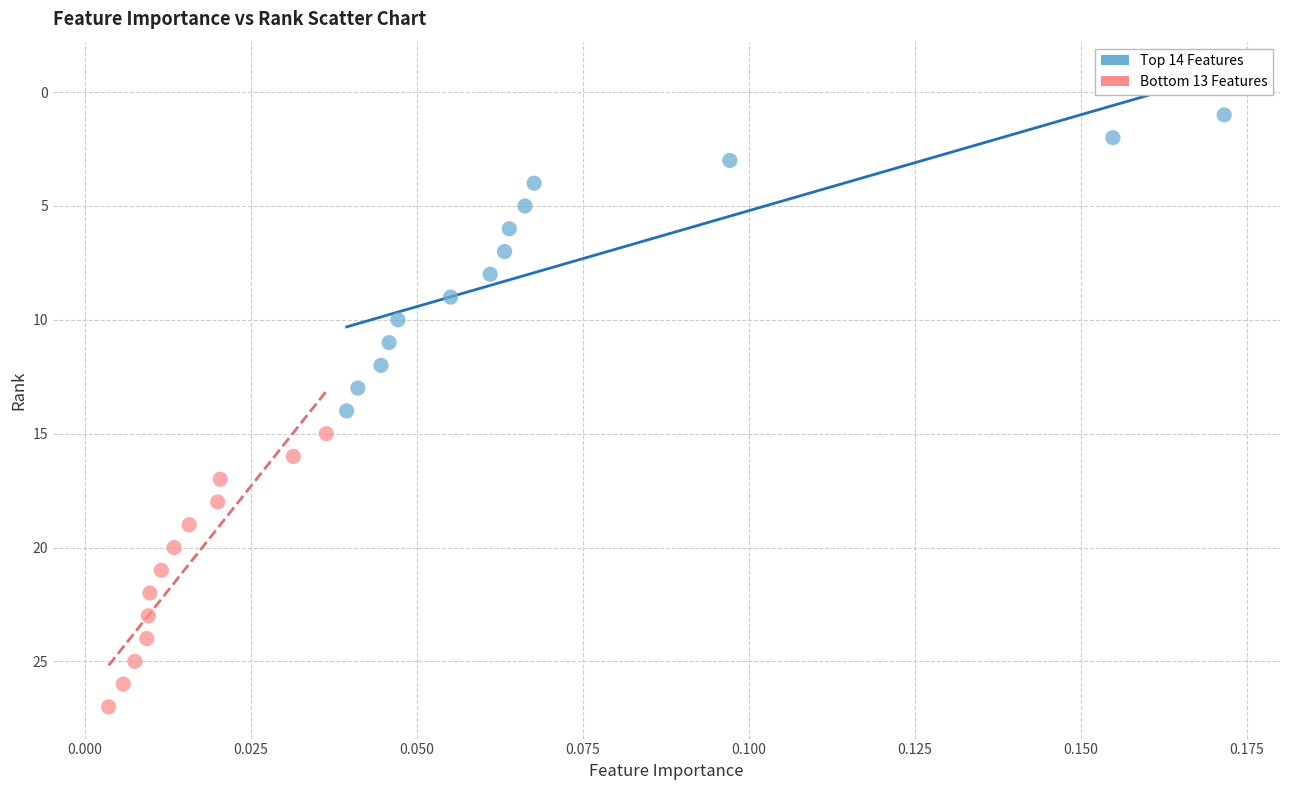

What are all the series names shown in the legend?

Top 14 Features, Bottom 13 Features